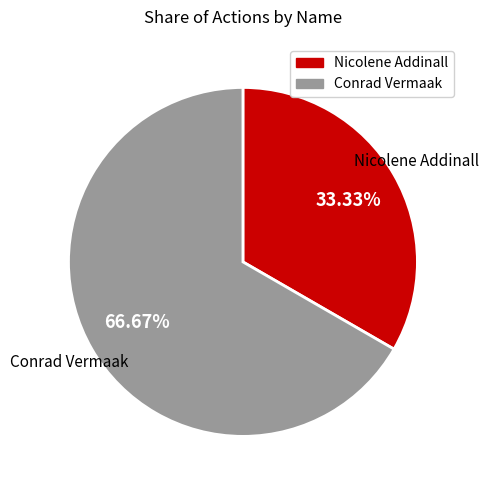

Count the number of slices in the pie.

2